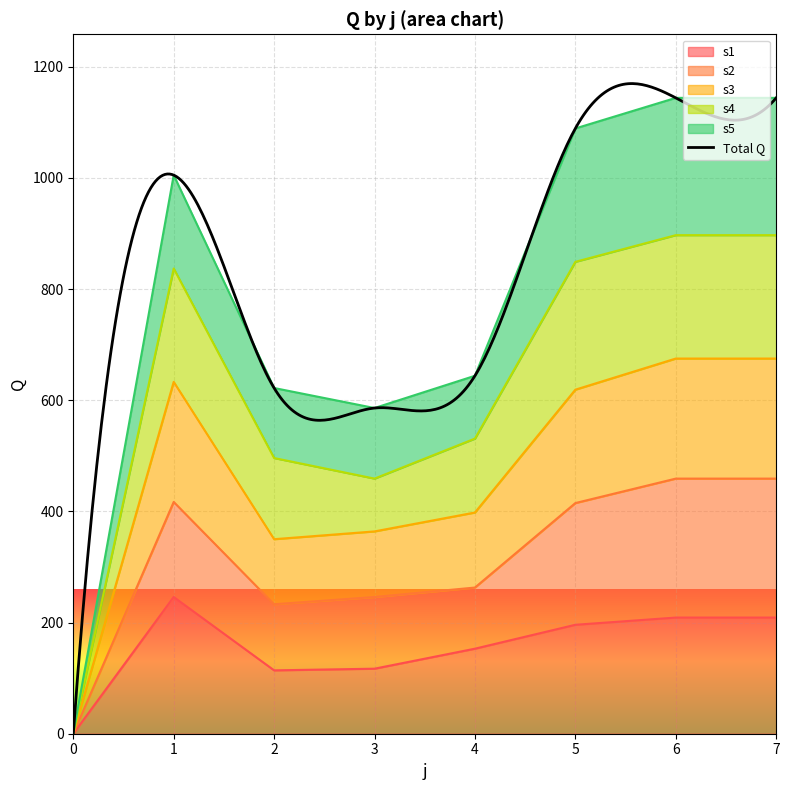

The value of s1 at 6 is 209. True or false?

True